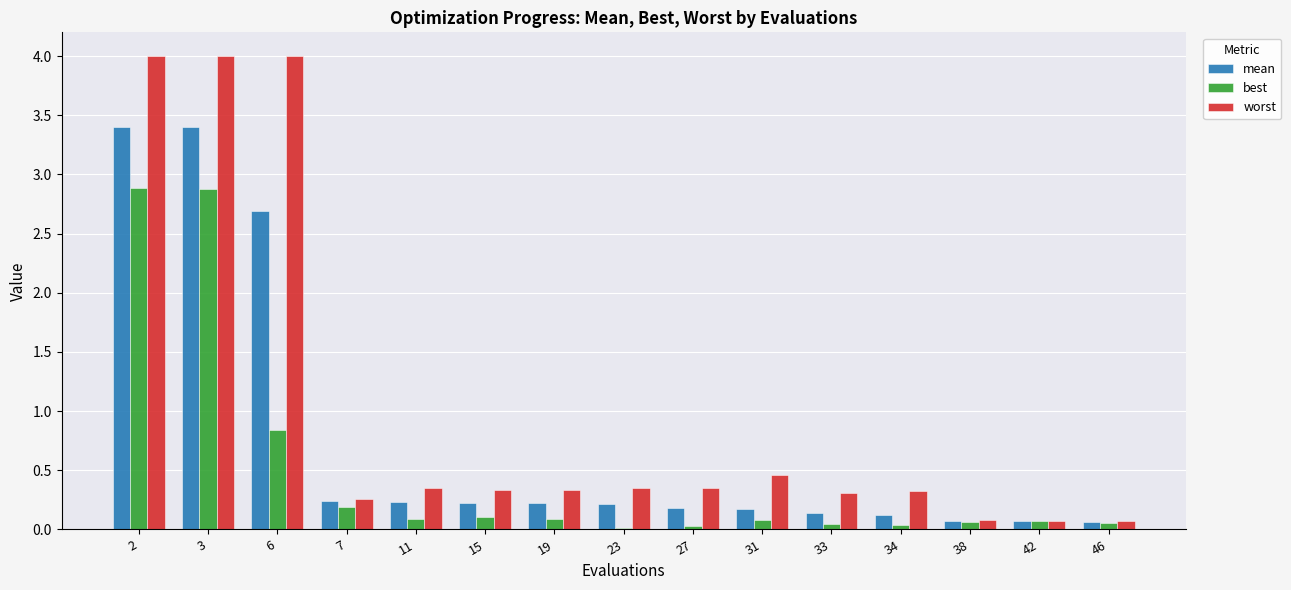

Is it true that mean equals 0.2 at 15?

True